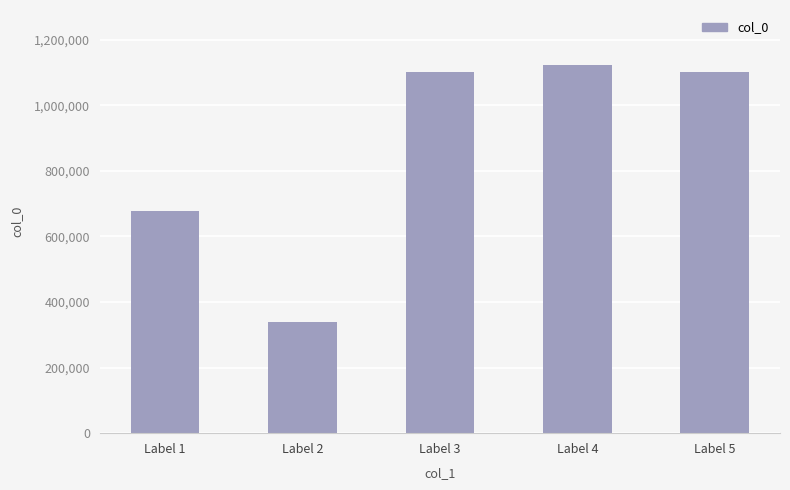

True or false: the data shows 1737873 at Label 4.

False